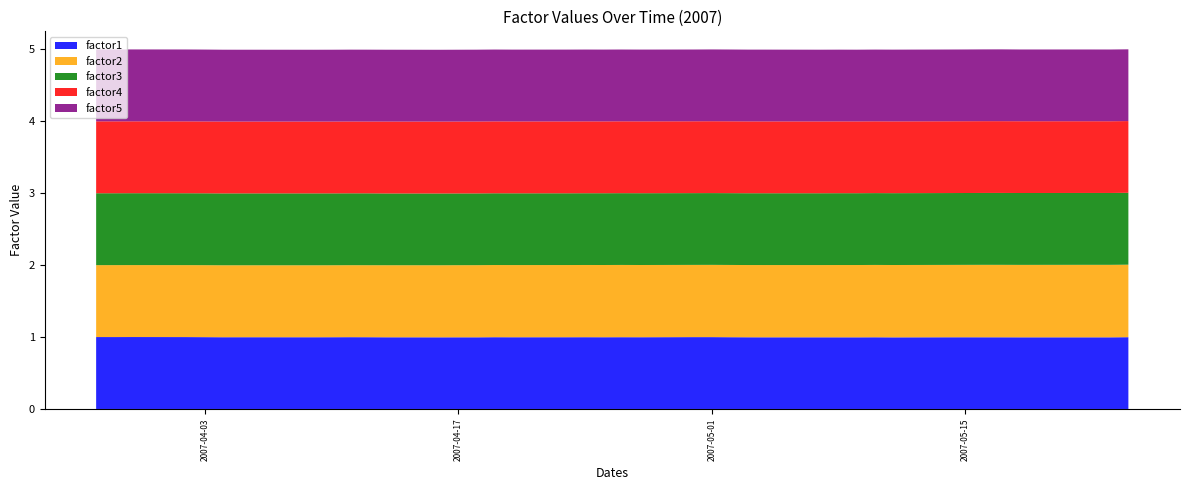

Reading left to right, list all the values displayed in this chart.

factor1: 0=1.0	1=1.0	2=1.0	3=1.0	4=1.0	5=1.0	6=1.0	7=1.0	8=1.0	9=1.0	10=1.0	11=1.0	12=1.0	13=1.0	14=1.0	15=1.0	16=1.0	17=1.0	18=1.0	19=1.0	20=1.0	21=1.0	22=1.0	23=1.0	24=1.0	25=1.0	26=1.0	27=1.0	28=1.0	29=1.0	30=1.0	31=1.0	32=1.0	33=1.0	34=1.0	35=1.0	36=1.0	37=1.0	38=1.0	39=1.0
factor2: 0=1.0	1=1.0	2=1.0	3=1.0	4=1.0	5=1.0	6=1.0	7=1.0	8=1.0	9=1.0	10=1.0	11=1.0	12=1.0	13=1.0	14=1.0	15=1.0	16=1.0	17=1.0	18=1.0	19=1.0	20=1.0	21=1.0	22=1.0	23=1.0	24=1.0	25=1.0	26=1.0	27=1.0	28=1.0	29=1.0	30=1.0	31=1.0	32=1.0	33=1.0	34=1.0	35=1.0	36=1.0	37=1.0	38=1.0	39=1.0
factor3: 0=1.0	1=1.0	2=1.0	3=1.0	4=1.0	5=1.0	6=1.0	7=1.0	8=1.0	9=1.0	10=1.0	11=1.0	12=1.0	13=1.0	14=1.0	15=1.0	16=1.0	17=1.0	18=1.0	19=1.0	20=1.0	21=1.0	22=1.0	23=1.0	24=1.0	25=1.0	26=1.0	27=1.0	28=1.0	29=1.0	30=1.0	31=1.0	32=1.0	33=1.0	34=1.0	35=1.0	36=1.0	37=1.0	38=1.0	39=1.0
factor4: 0=1.0	1=1.0	2=1.0	3=1.0	4=1.0	5=1.0	6=1.0	7=1.0	8=1.0	9=1.0	10=1.0	11=1.0	12=1.0	13=1.0	14=1.0	15=1.0	16=1.0	17=1.0	18=1.0	19=1.0	20=1.0	21=1.0	22=1.0	23=1.0	24=1.0	25=1.0	26=1.0	27=1.0	28=1.0	29=1.0	30=1.0	31=1.0	32=1.0	33=1.0	34=1.0	35=1.0	36=1.0	37=1.0	38=1.0	39=1.0
factor5: 0=1.0	1=1.0	2=1.0	3=1.0	4=1.0	5=1.0	6=1.0	7=1.0	8=1.0	9=1.0	10=1.0	11=1.0	12=1.0	13=1.0	14=1.0	15=1.0	16=1.0	17=1.0	18=1.0	19=1.0	20=1.0	21=1.0	22=1.0	23=1.0	24=1.0	25=1.0	26=1.0	27=1.0	28=1.0	29=1.0	30=1.0	31=1.0	32=1.0	33=1.0	34=1.0	35=1.0	36=1.0	37=1.0	38=1.0	39=1.0